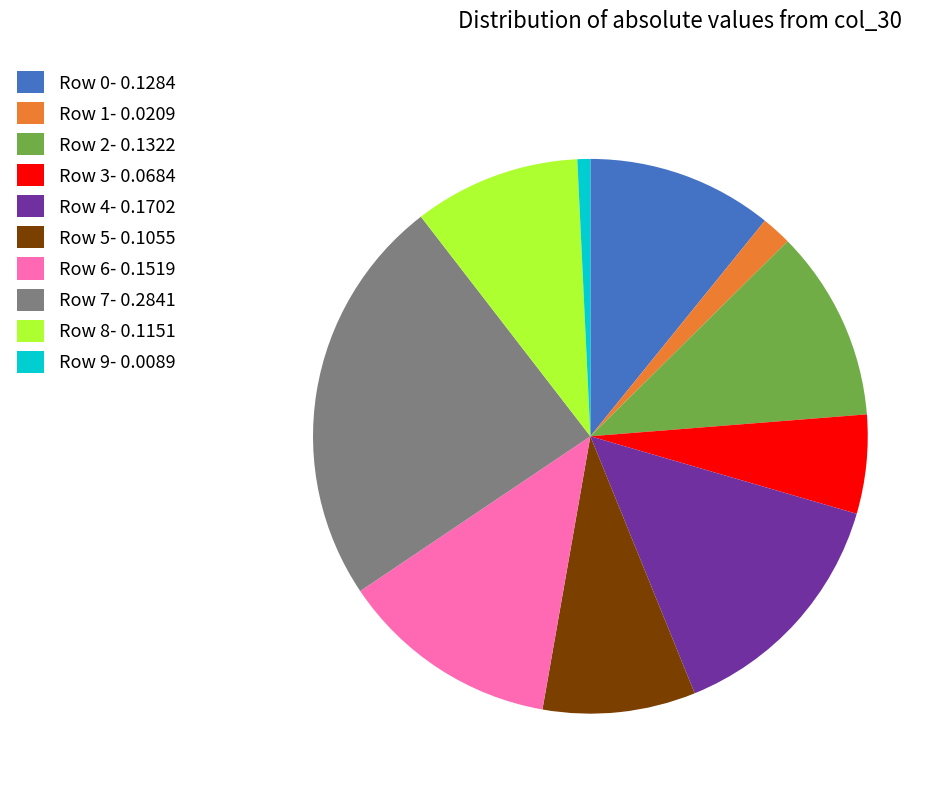

What is the ratio of the value at Row 0- 0.1284 to the value at Row 8- 0.1151?

1.1